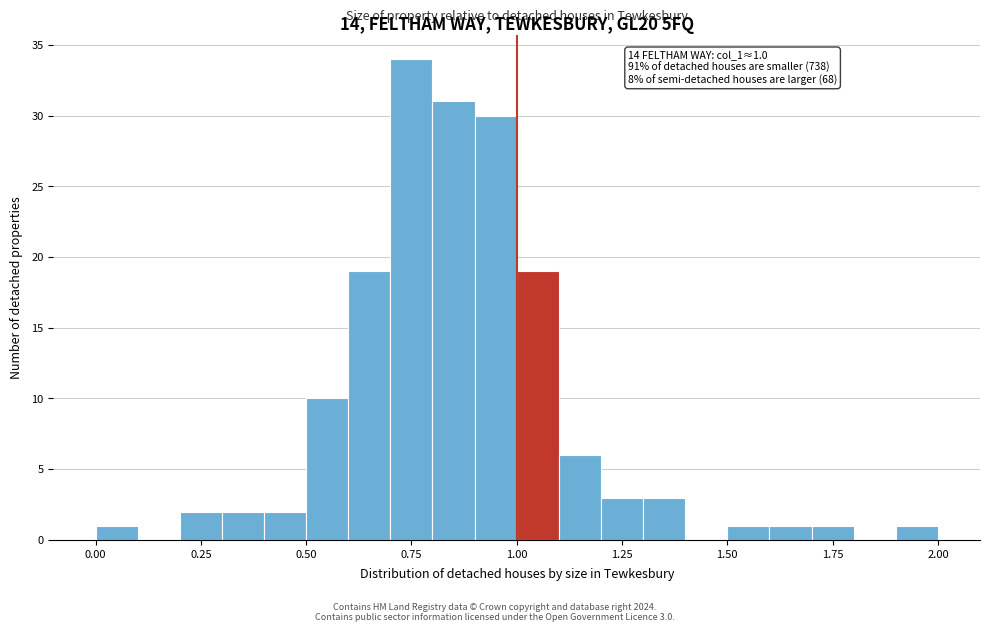

Around what value on the x-axis is the tallest bar? Give the approximate position of its centre, as read against the axis.

0.75